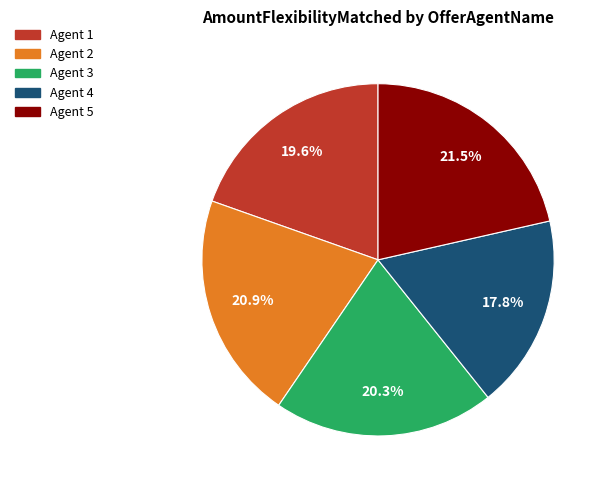

Is there a majority slice in this chart?

No